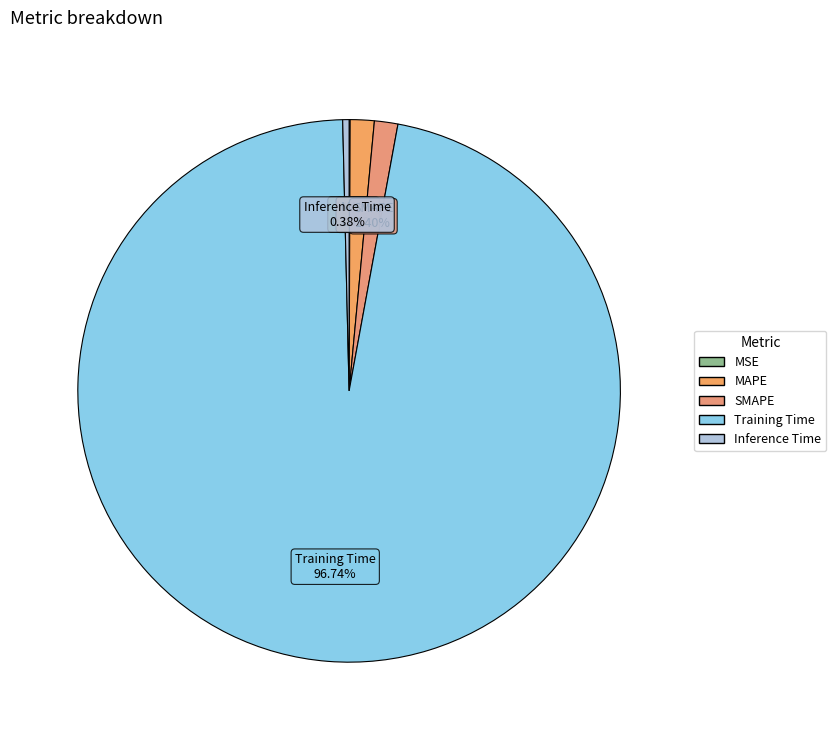

Which category accounts for the majority?

Training Time